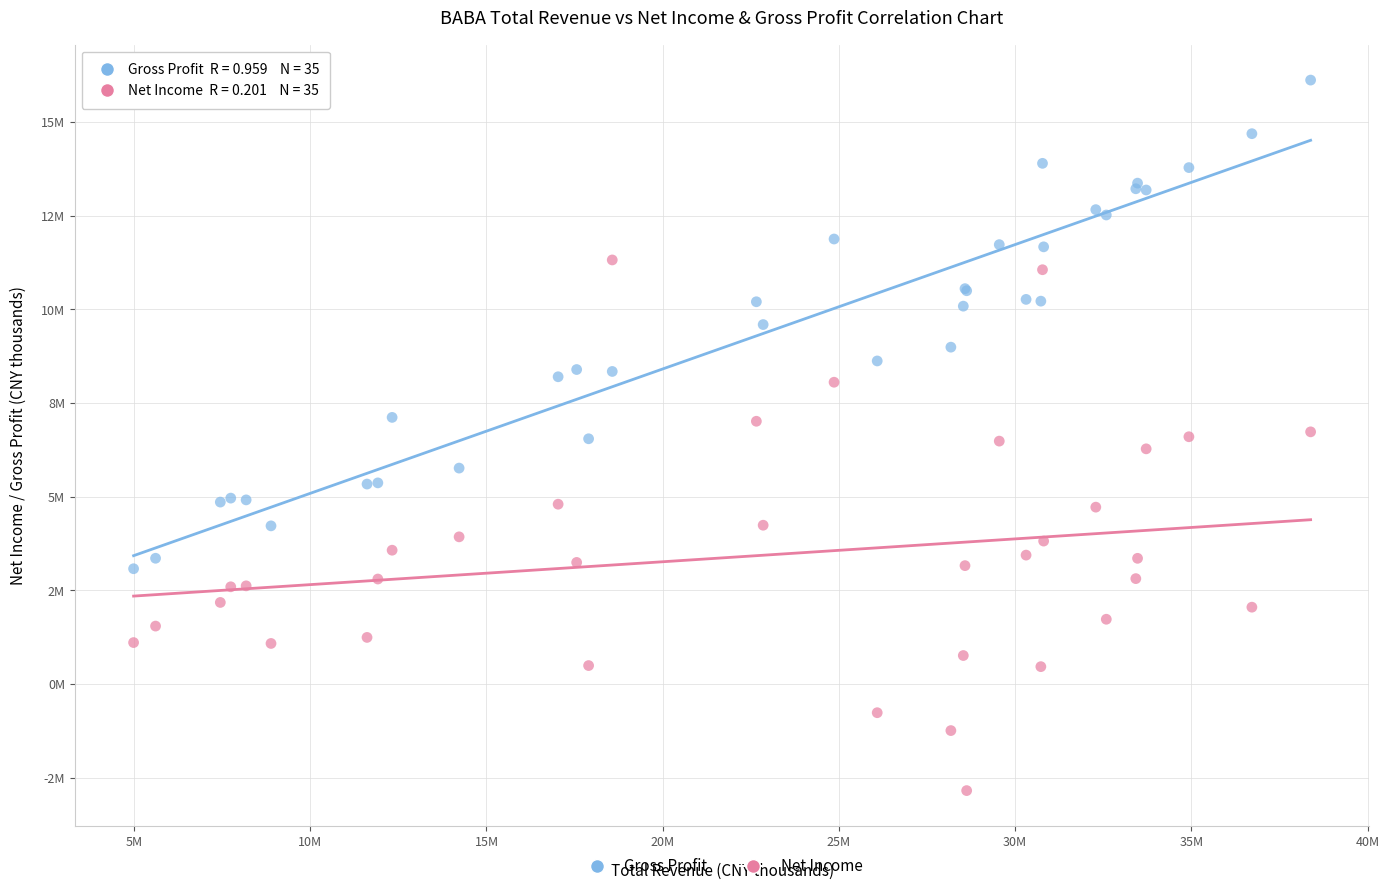

Which series contains the lowest Y value?

Net Income